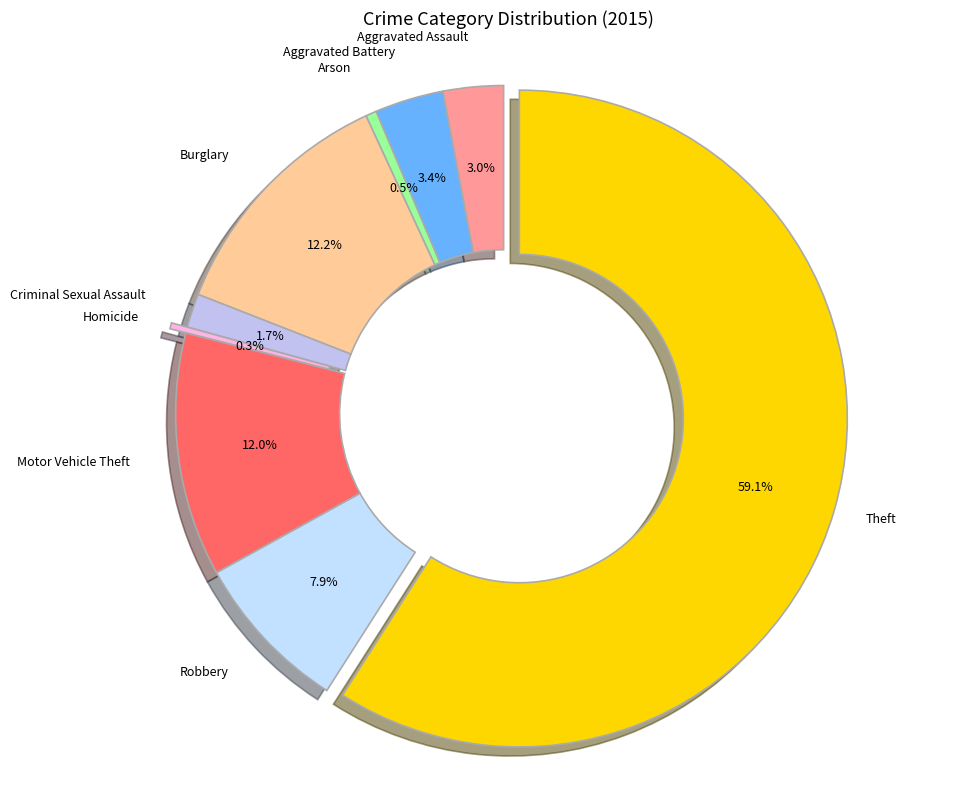

Count the number of slices in the pie.

9